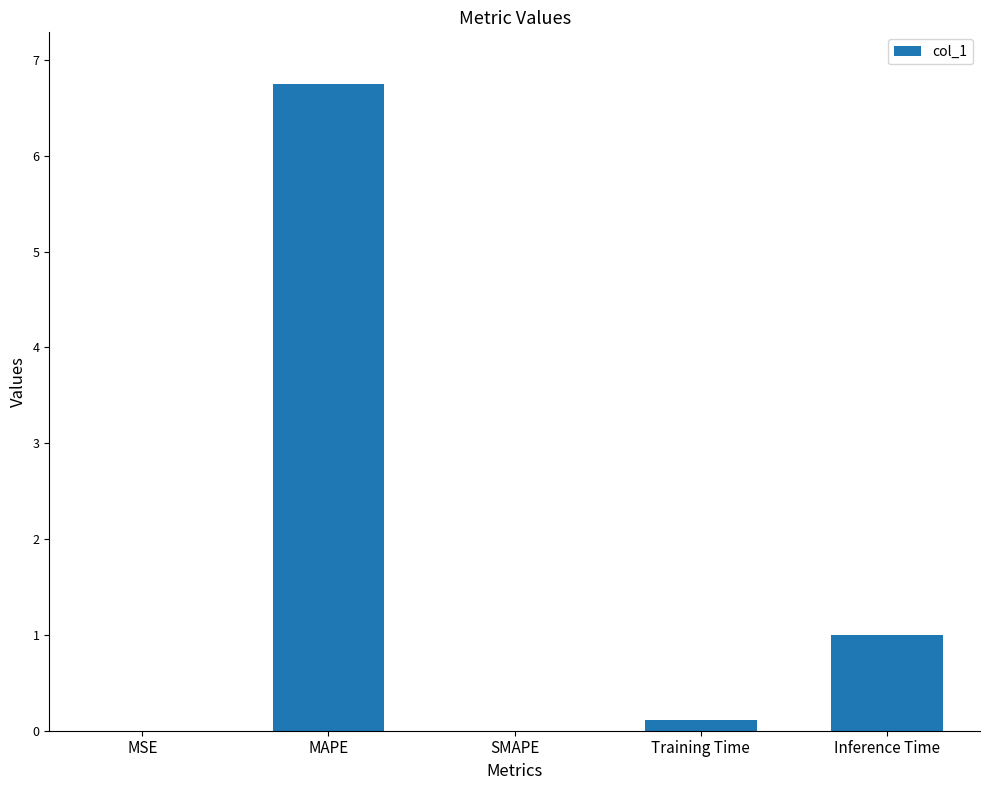

What is the greatest value displayed?

6.7